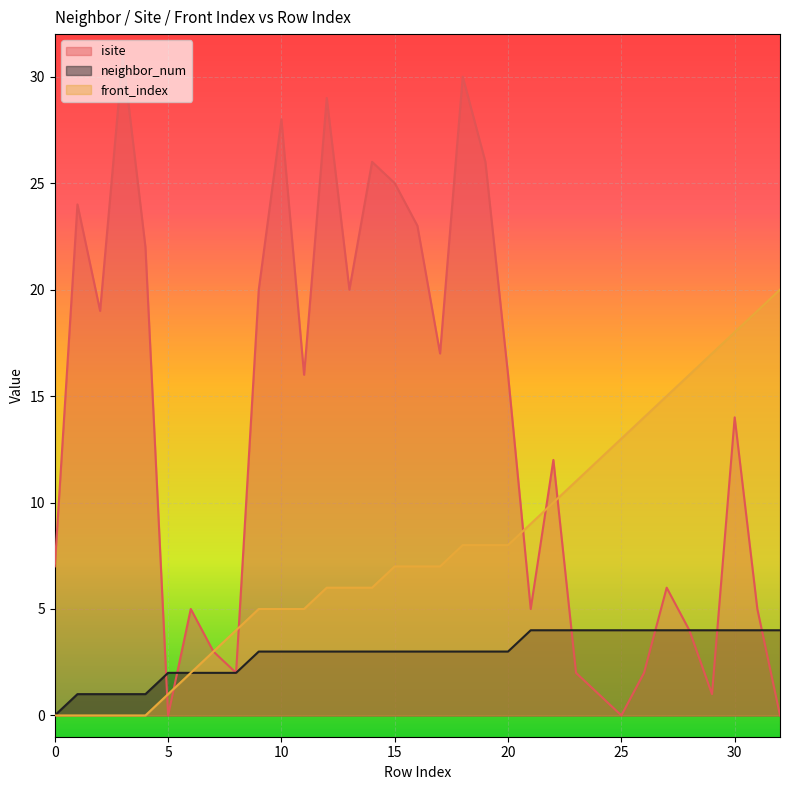

What is the sum of all front_index values?

262